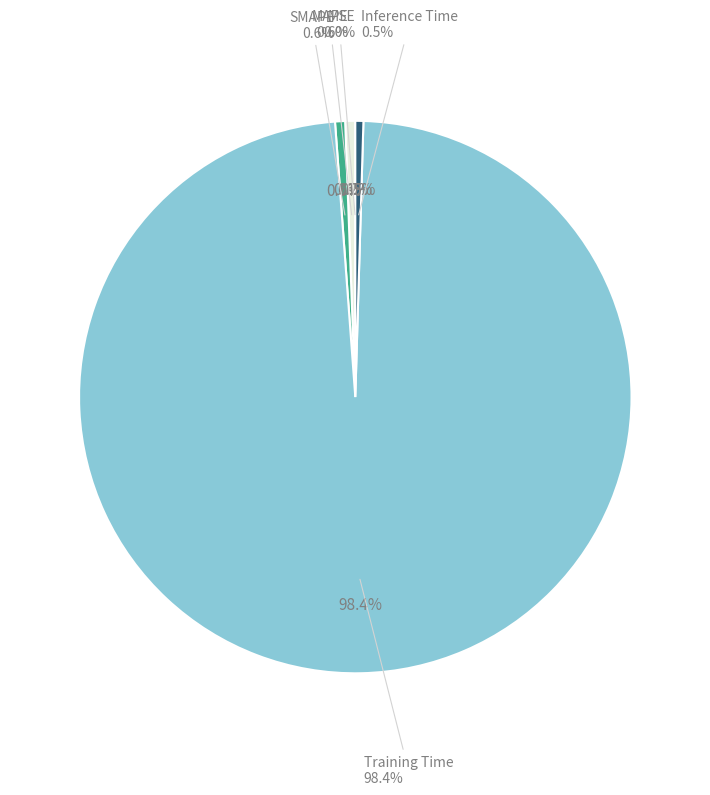

Do Inference Time and MAPE together represent more than half of the pie?

No